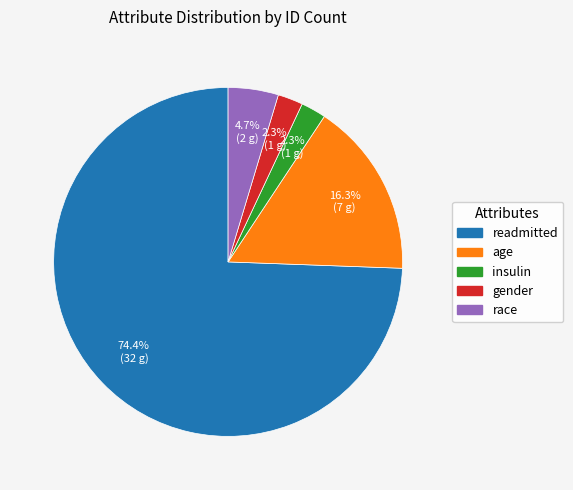

To the nearest percent, what is the average slice percentage?

20%